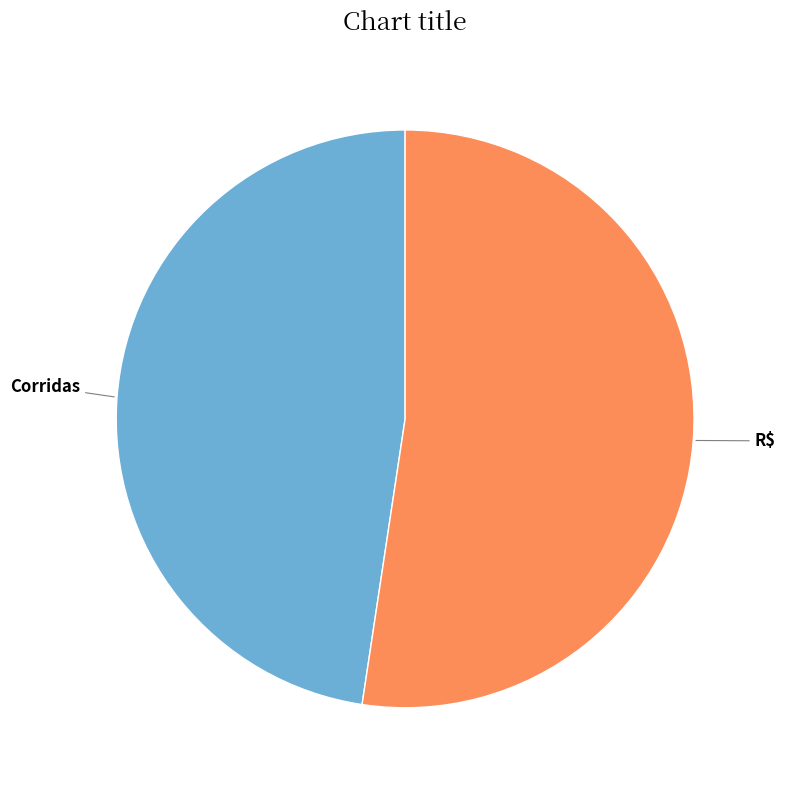

How many slices are in this pie chart?

2